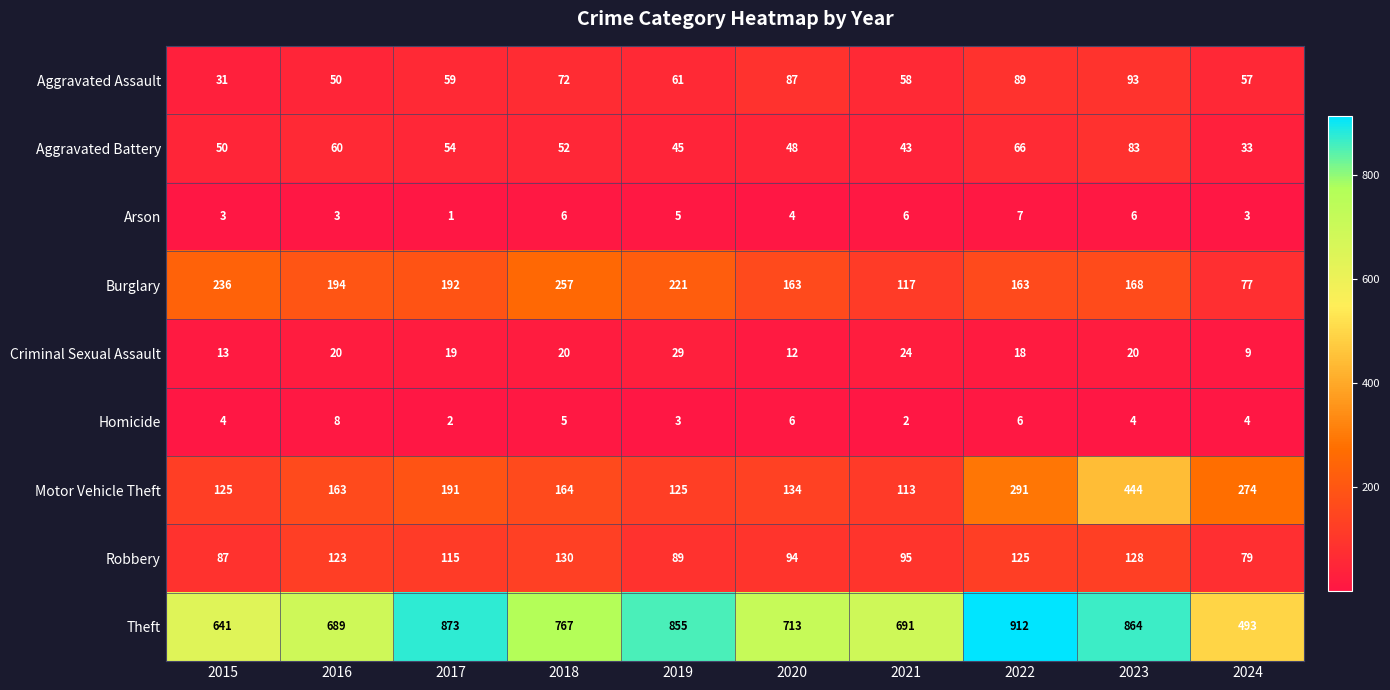

What is the lowest value of the Aggravated Assault series?

31